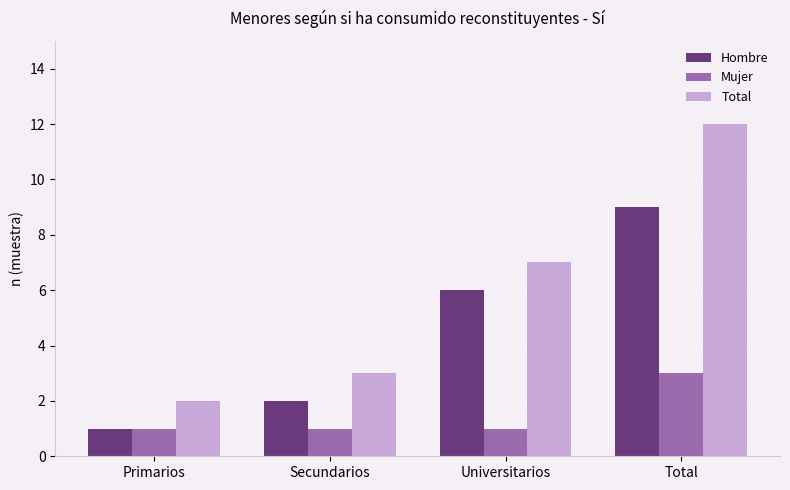

The Mujer series shows 1 at Secundarios. True or false?

True